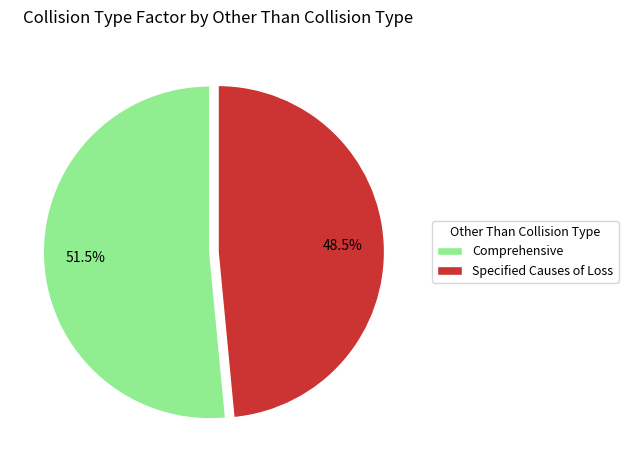

Count the number of slices in the pie.

2